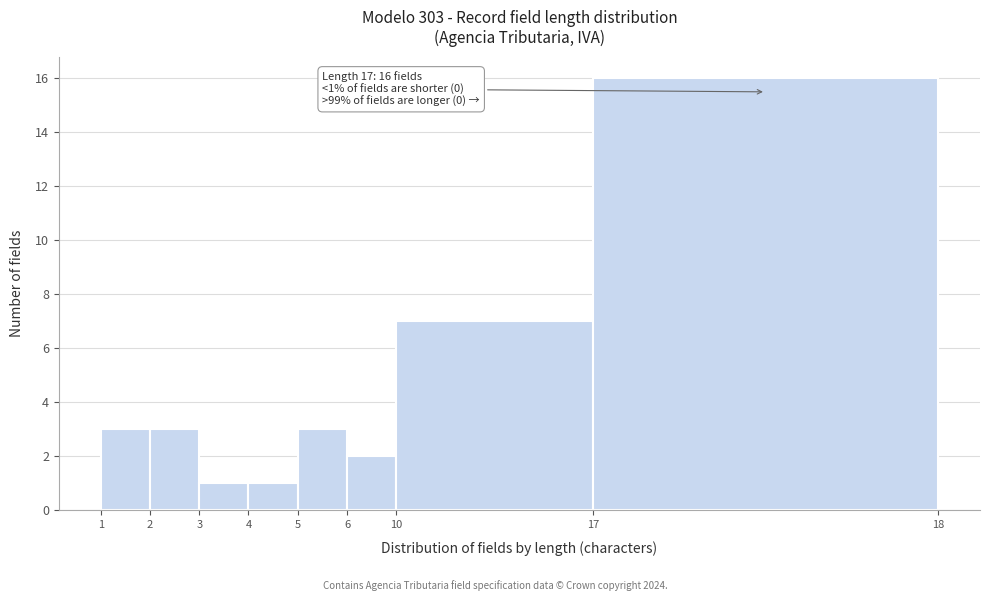

Reading left to right, what are all the values shown in this chart?

3	3	1	1	3	2	7	16